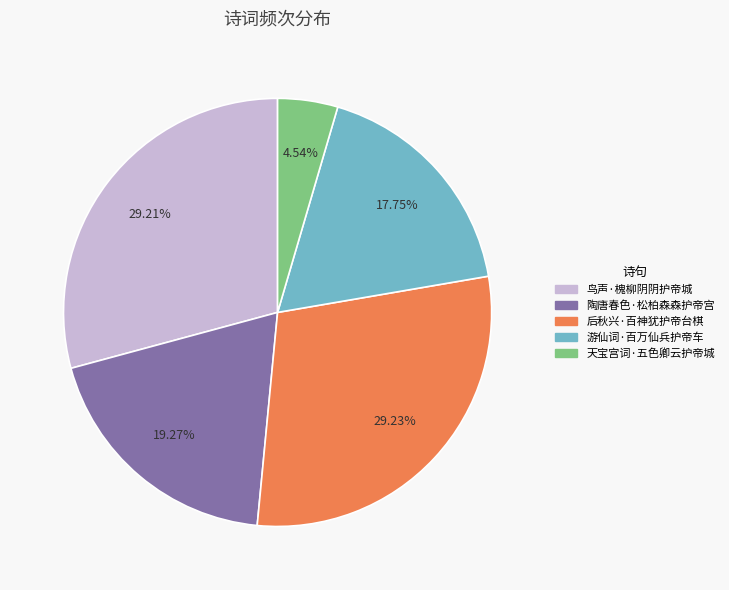

Between 游仙词·百万仙兵护帝车 and 天宝宫词·五色卿云护帝城, which is larger?

游仙词·百万仙兵护帝车